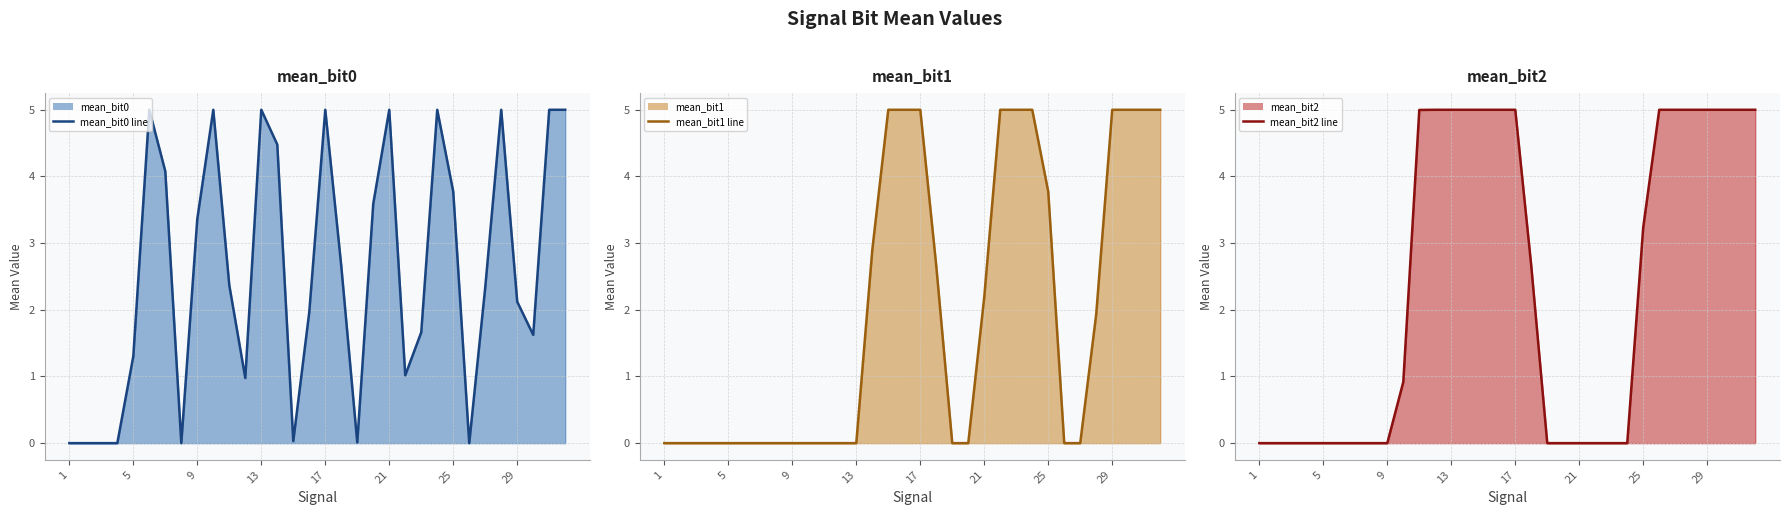

What is the label of the 32nd point from the right?

1